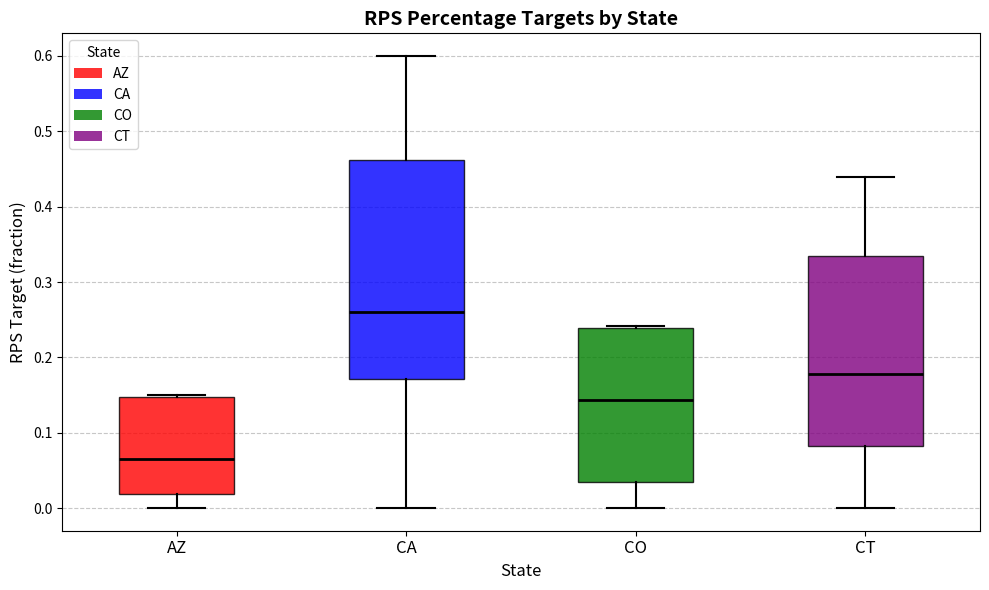

Where is the lower edge of the box for CA on the y-axis? The values are not printed on the chart, so give them approximately, as read against the axis.

0.17